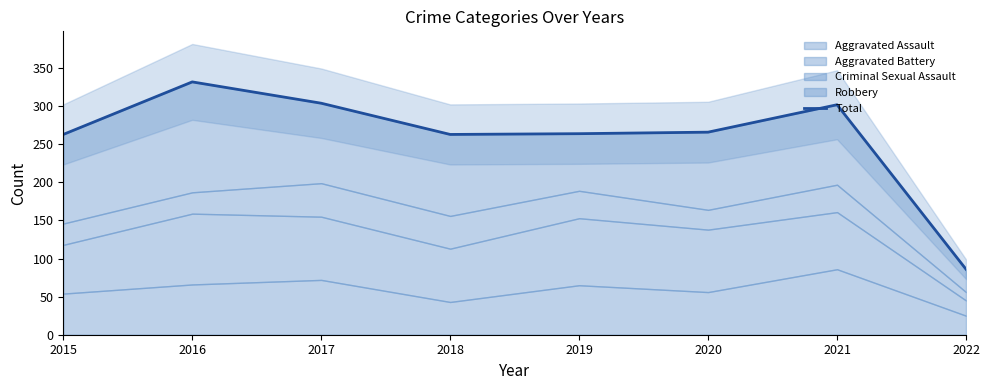

What is the change in value from 2021 to 2022?

-216